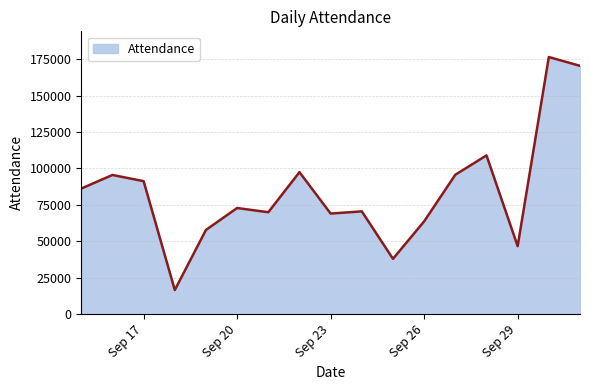

How many distinct data groups are displayed?

1